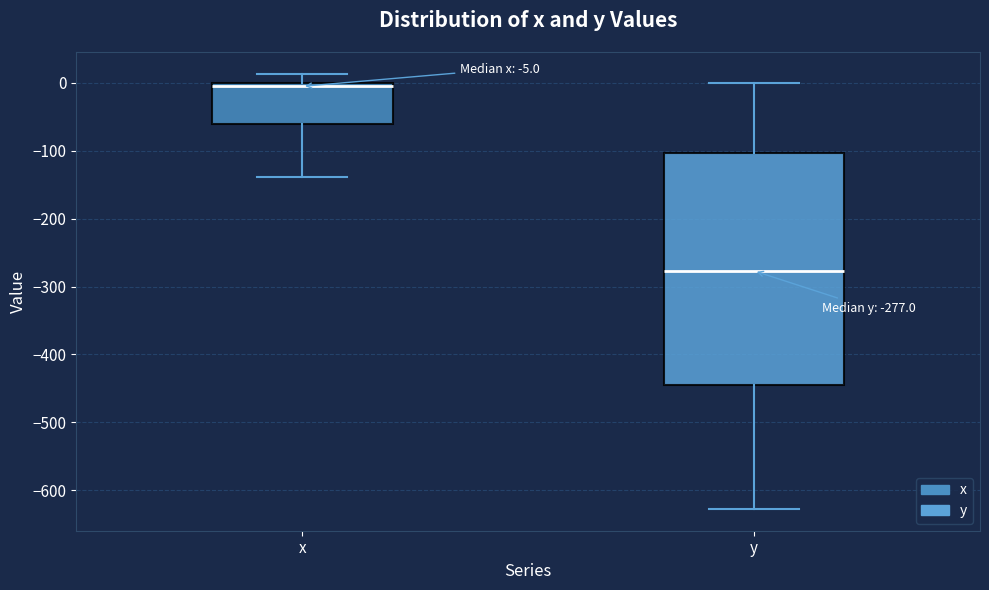

Comparing the boxes themselves (not the whiskers), which one is the tallest?

y